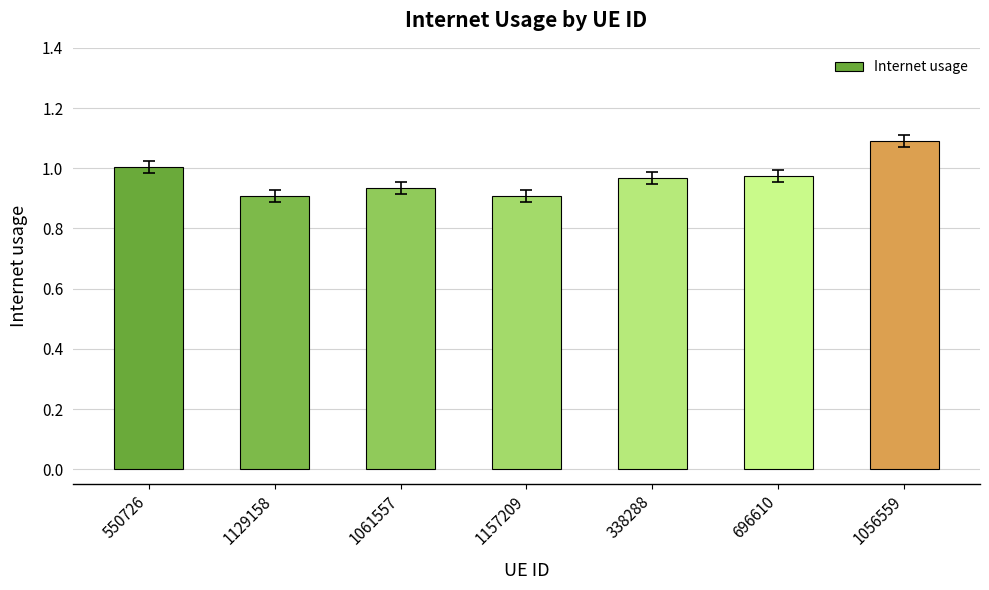

What is the difference between the second highest and minimum values?

0.1